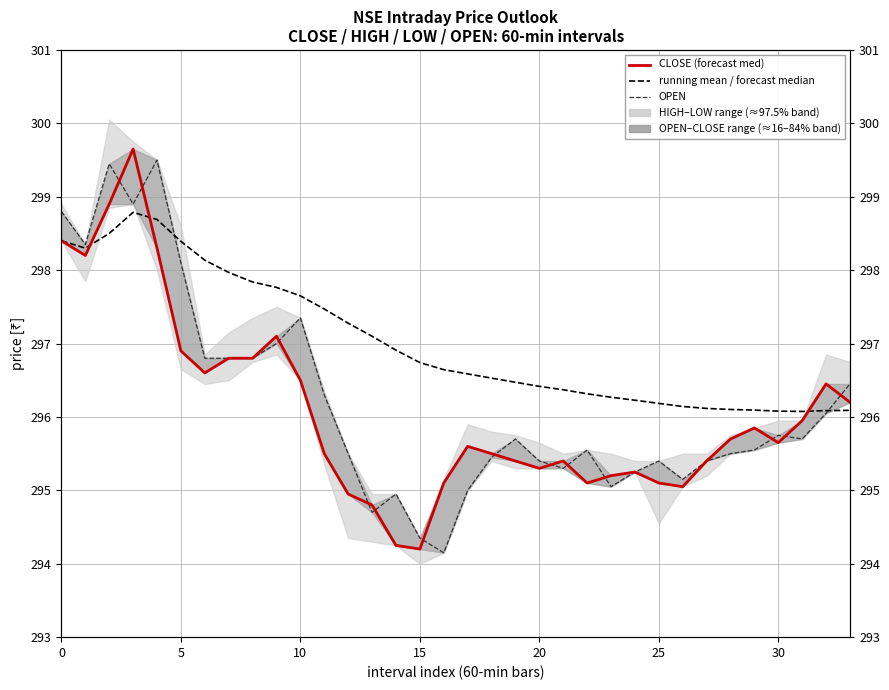

At how many categories does at least one series exceed 295?

34